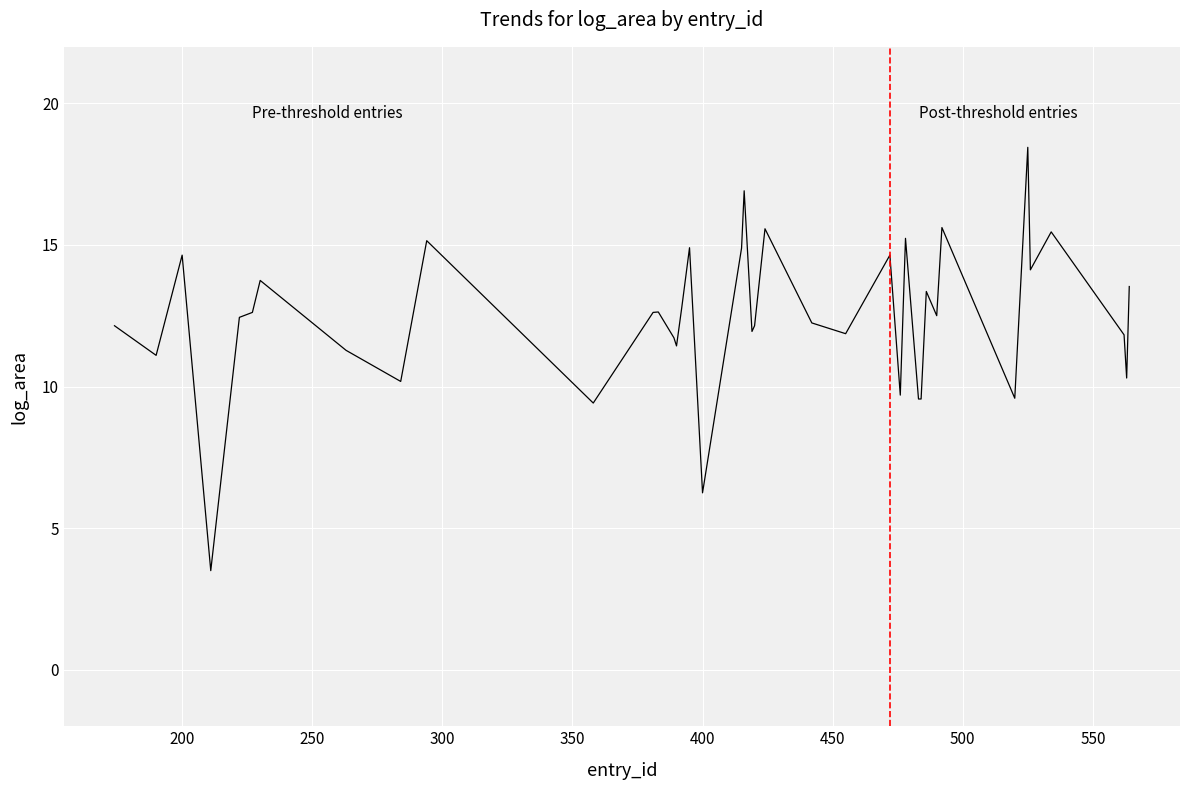

What is the minimum value shown in the chart?

3.5